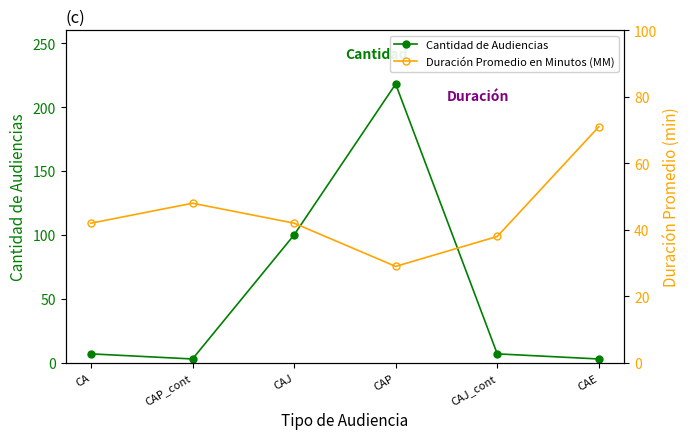

Is it true that Cantidad de Audiencias equals 61 at CAJ?

False